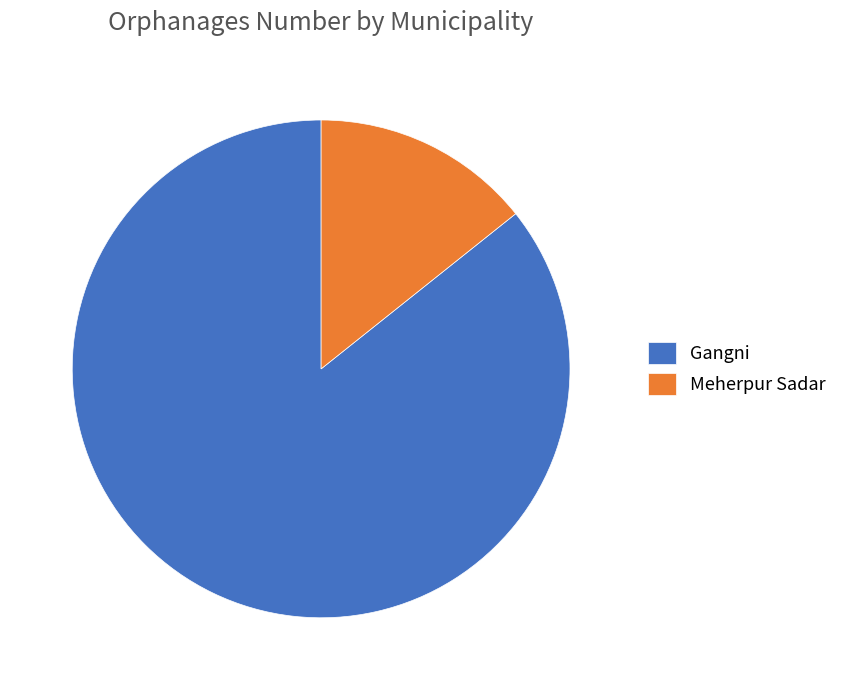

How many slices are in this pie chart?

2